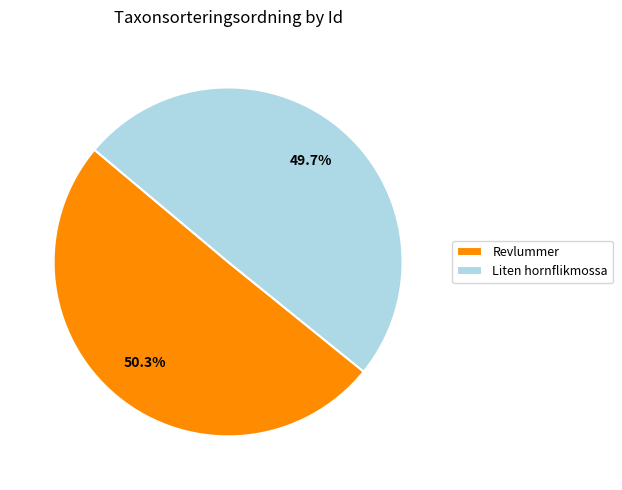

Count the number of slices in the pie.

2